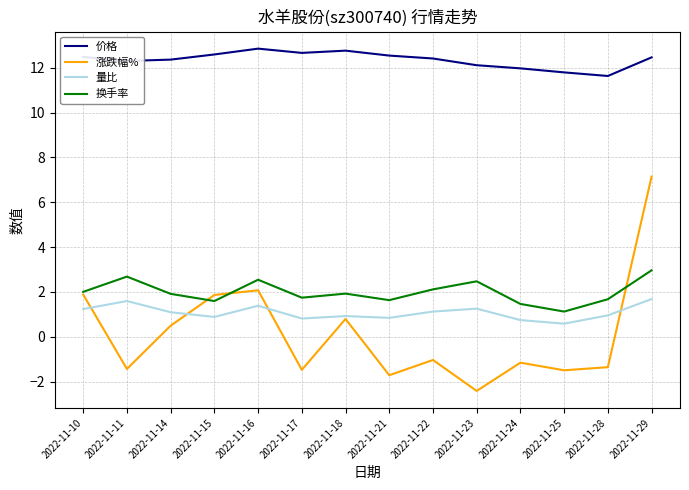

Which series has the largest range (max minus min)?

涨跌幅%